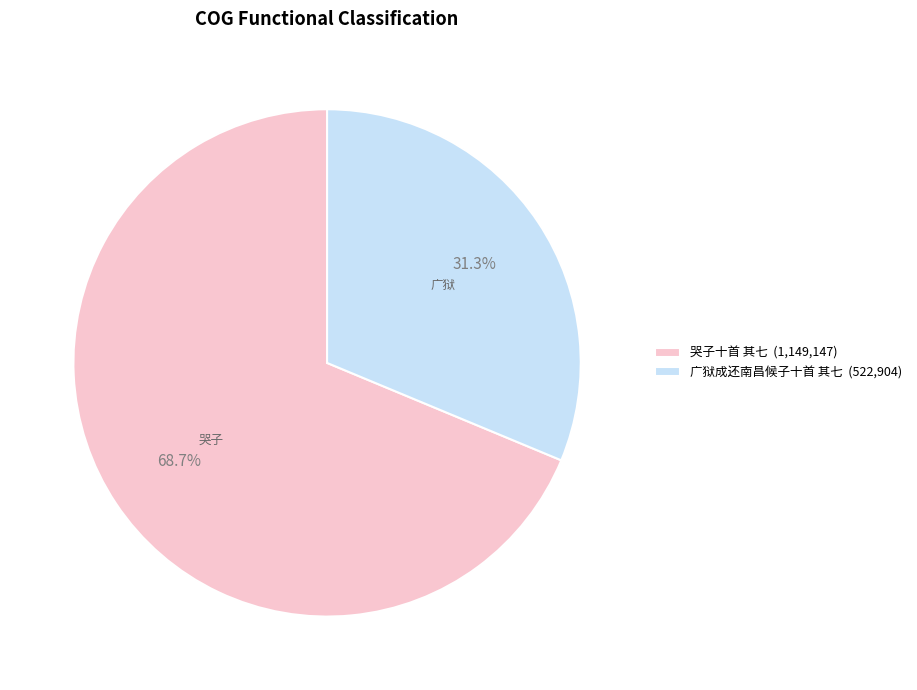

Which category has the smallest portion of the pie?

广狱成还南昌候子十首 其七